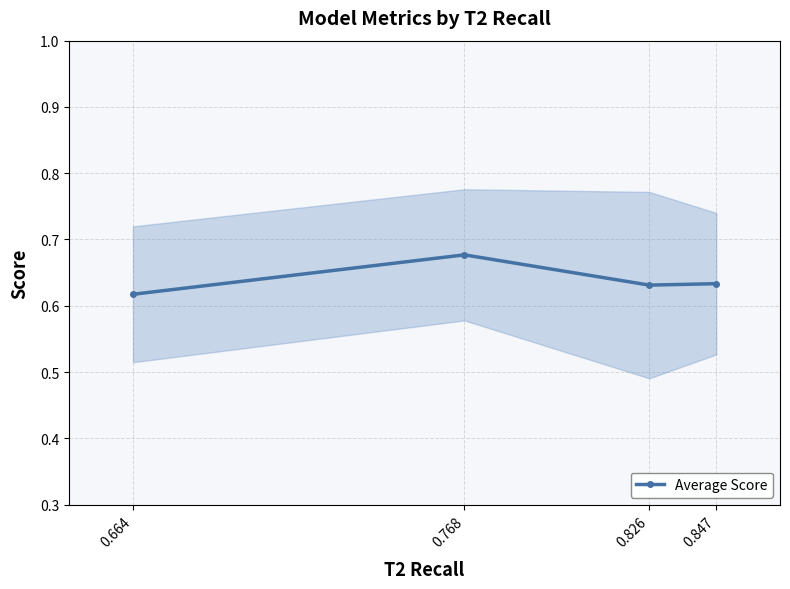

What is the change in value from 0.664 to 0.768?

+0.1